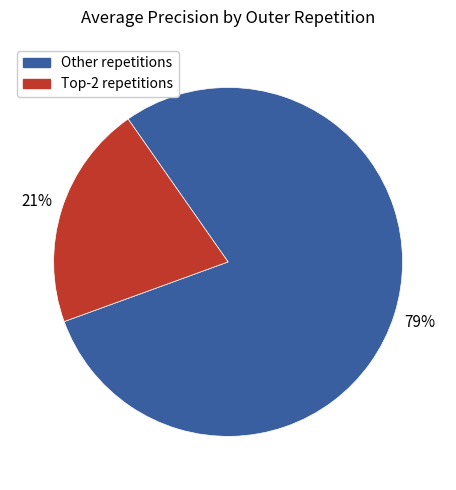

To the nearest percent, what portion does Other repetitions represent?

79%